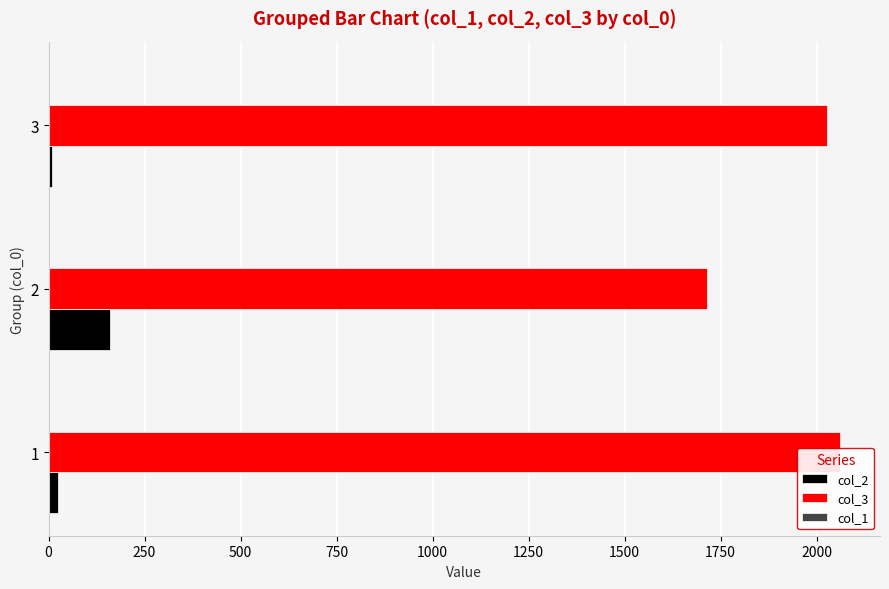

List the series in order of their peak value, highest first.

col_3, col_2, col_1